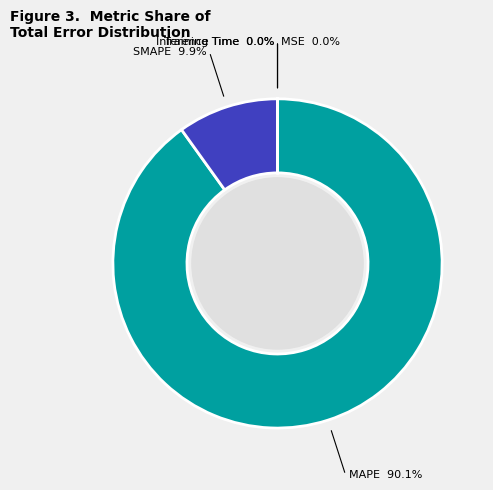

What is the majority slice?

MAPE